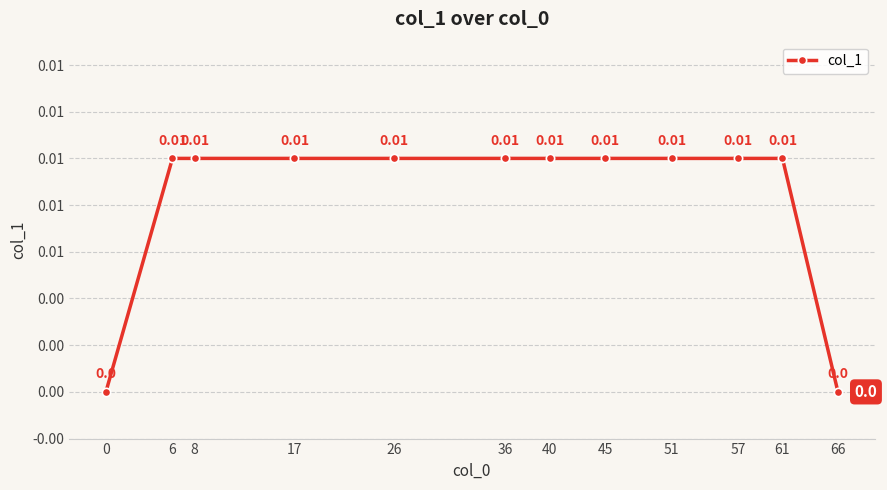

Is this an area chart (filled region under the line)?

No